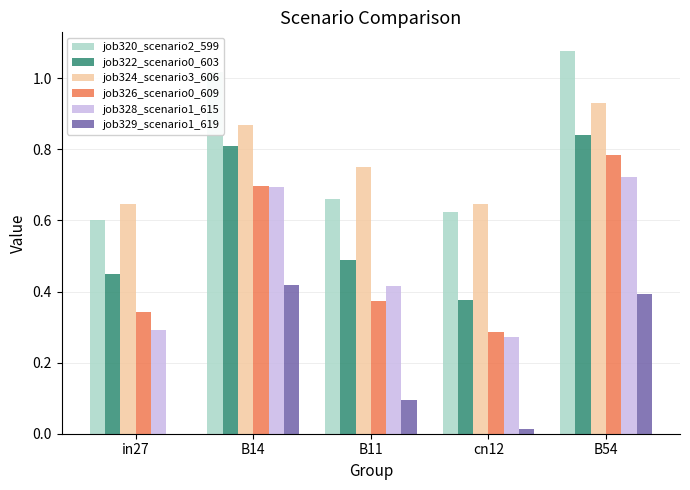

The value of job326_scenario0_609 at B14 is 0.7. True or false?

True